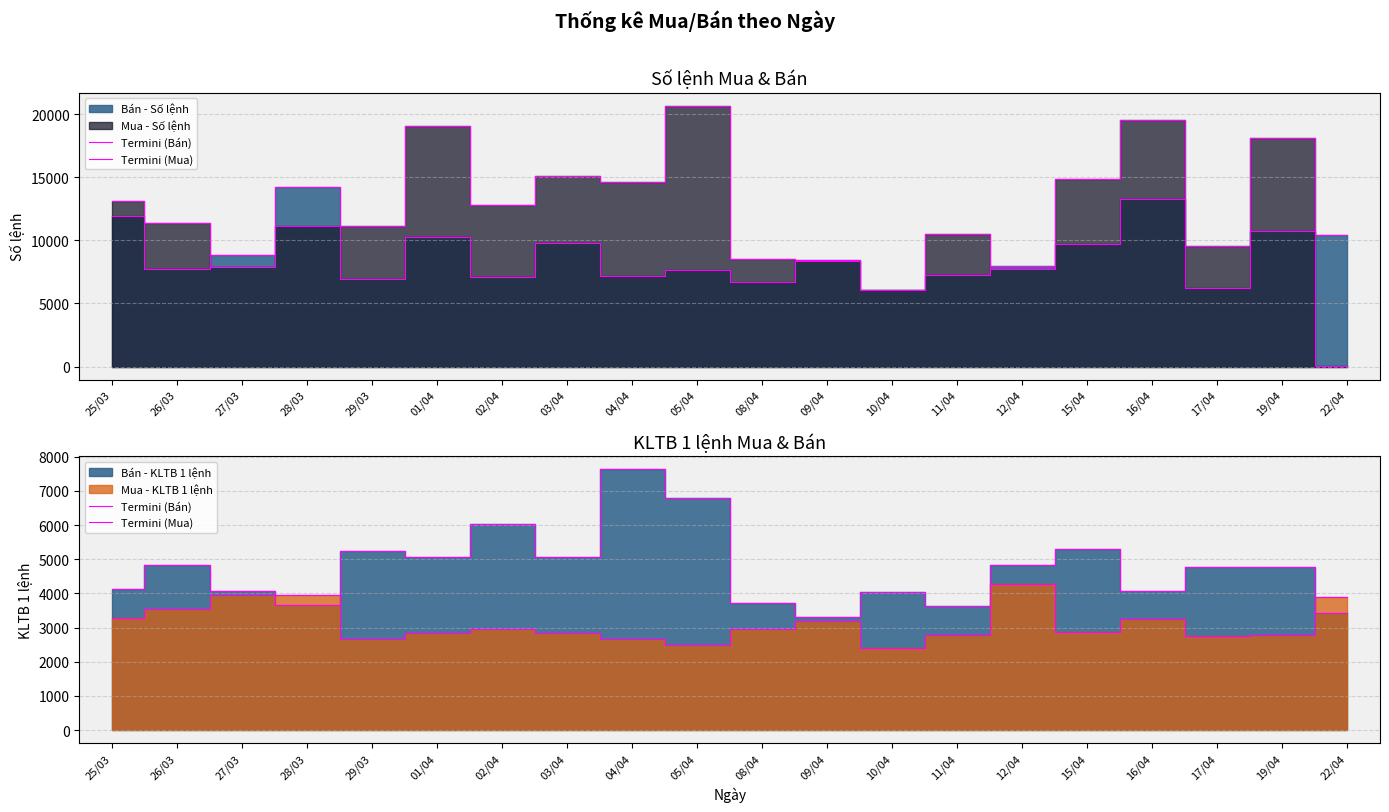

At which category does Termini (Bán) reach its first local valley?

28/03